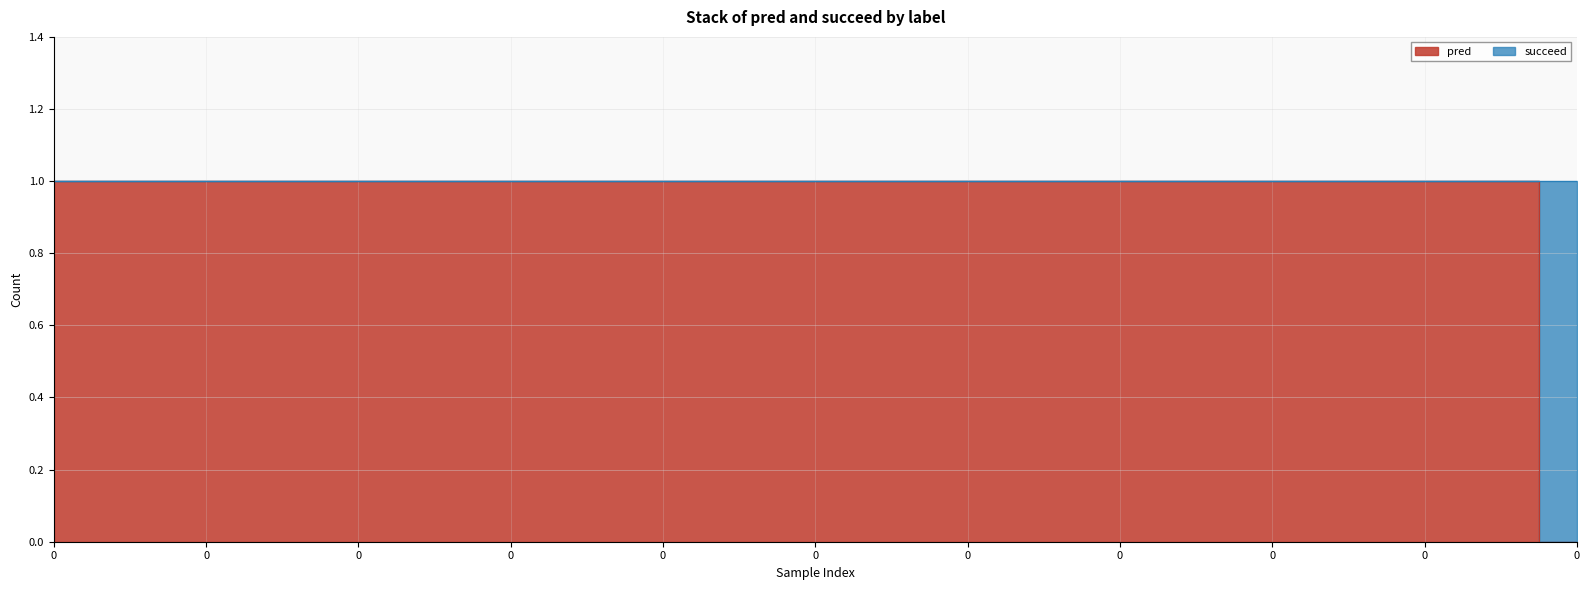

How many values are above zero?

20